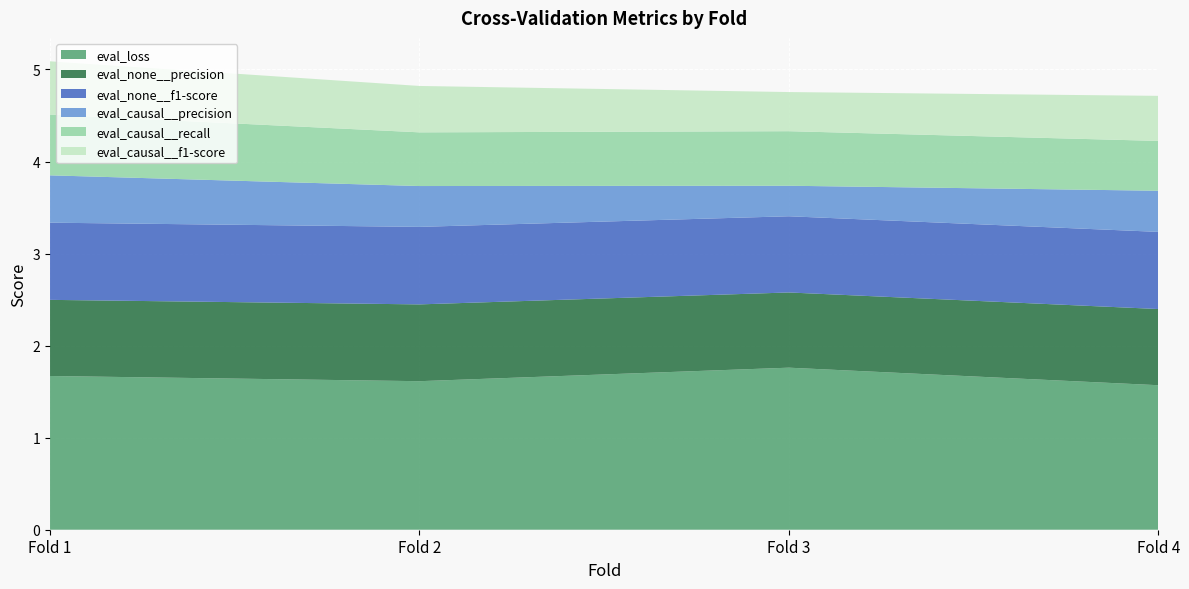

Reading right to left, what are all the values shown in this chart?

eval_loss: 1.6	1.8	1.6	1.7
eval_none__precision: 0.8	0.8	0.8	0.8
eval_none__f1-score: 0.8	0.8	0.8	0.8
eval_causal__precision: 0.4	0.3	0.4	0.5
eval_causal__recall: 0.5	0.6	0.6	0.7
eval_causal__f1-score: 0.5	0.4	0.5	0.6